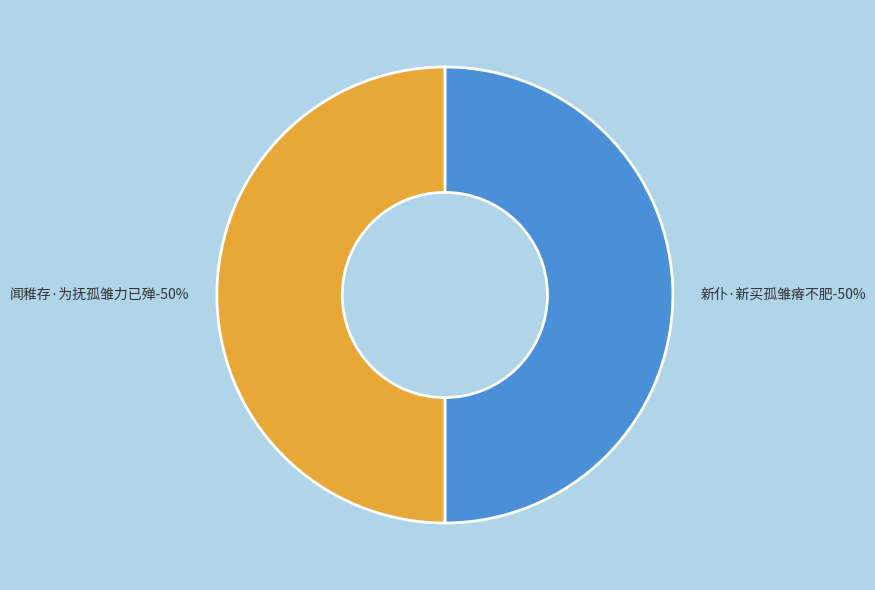

What percentage do 新仆·新买孤雏瘠不肥 and 闻稚存·为抚孤雏力已殚 together represent?

100.0%